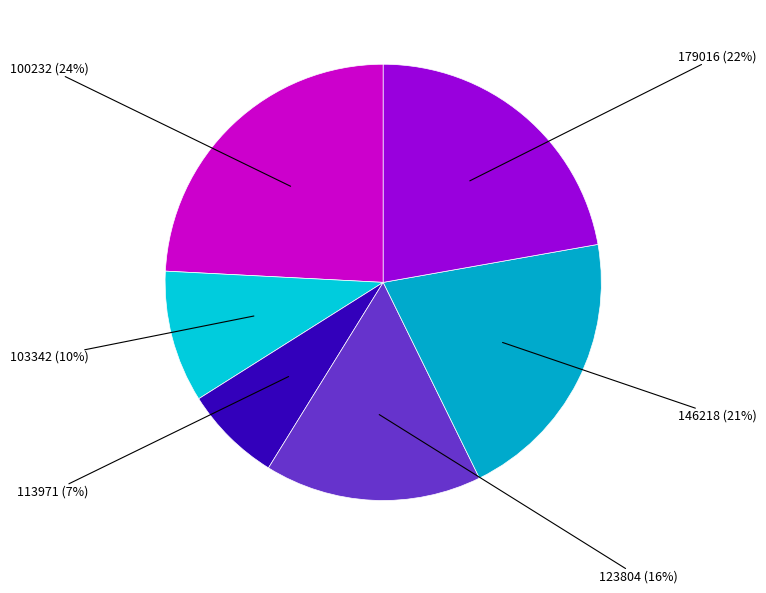

Count the number of slices in the pie.

6